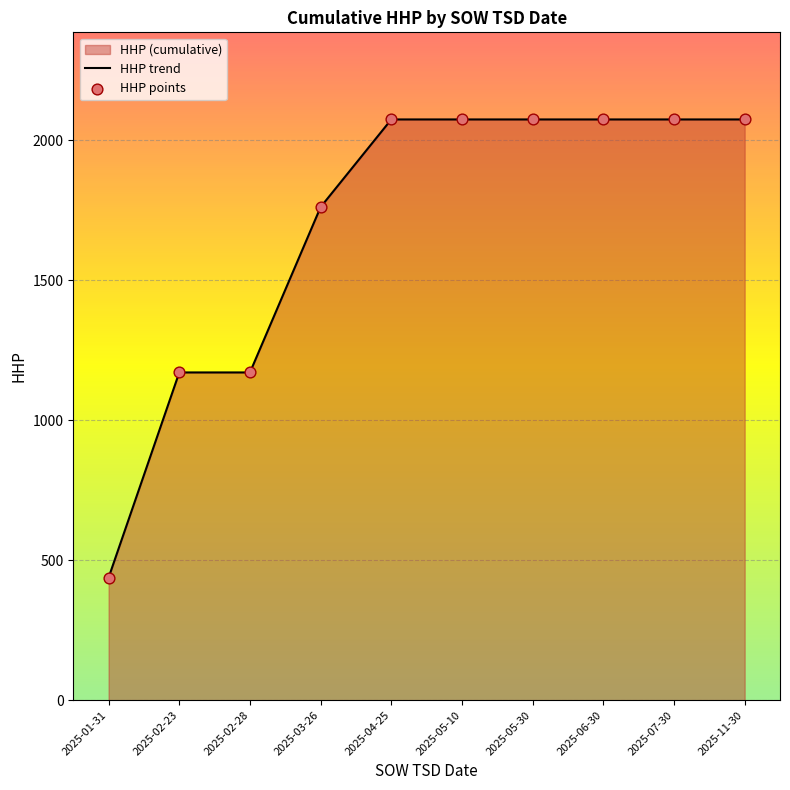

At how many categories does at least one series exceed 1829?

6